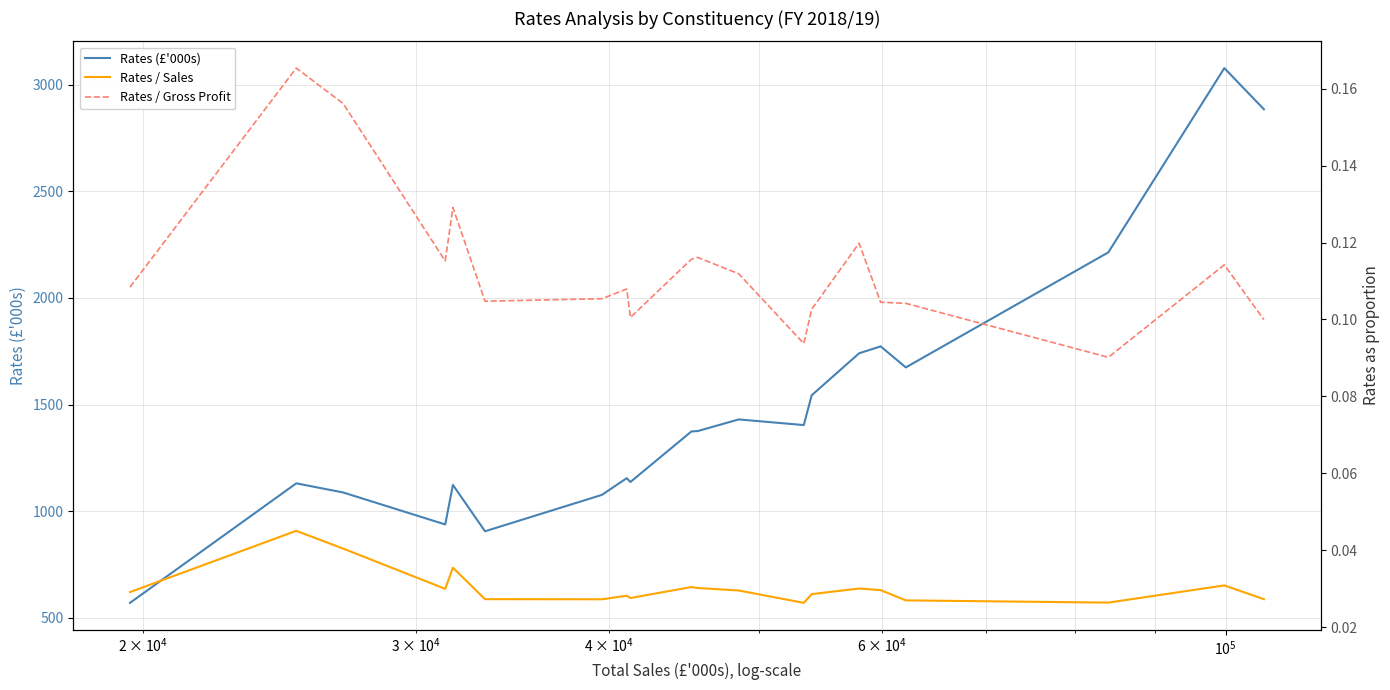

What is the minimum value for Rates (£'000s)?

570.5